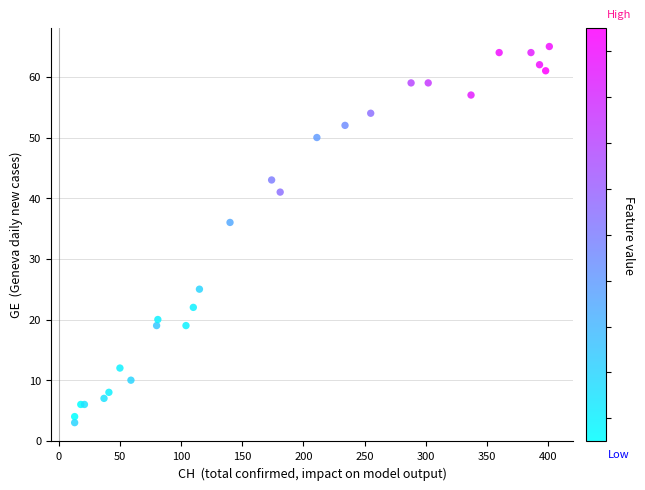

What Y value in the scatter plot is closest to 34?

36